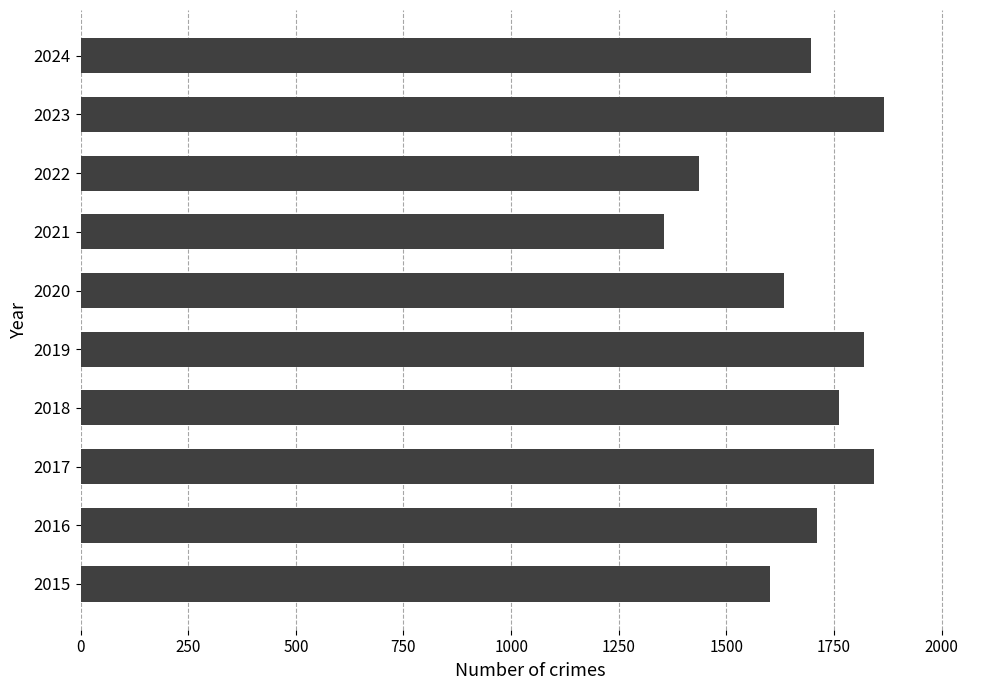

Approximately how many times larger is the value at 2022 compared to 2021?

1.1